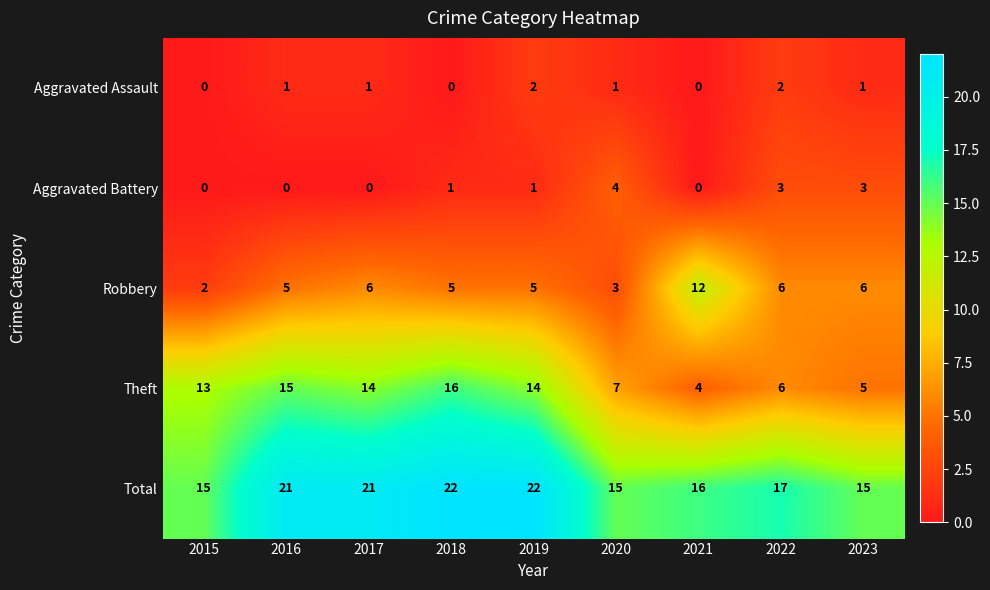

Which series has the largest range (max minus min)?

Theft